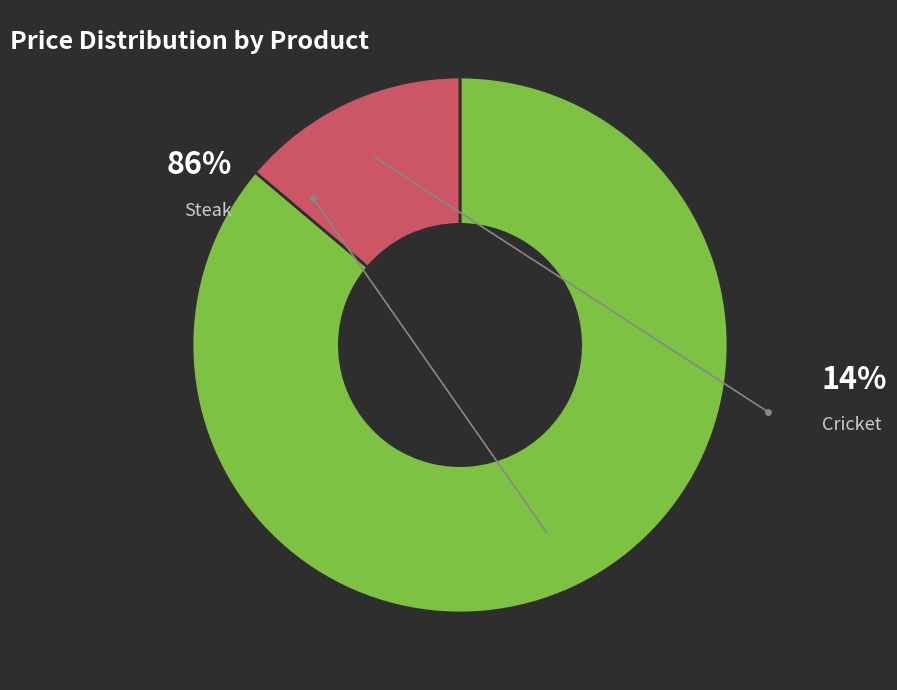

To the nearest percent, what is the difference between the largest and smallest slice percentages?

72%